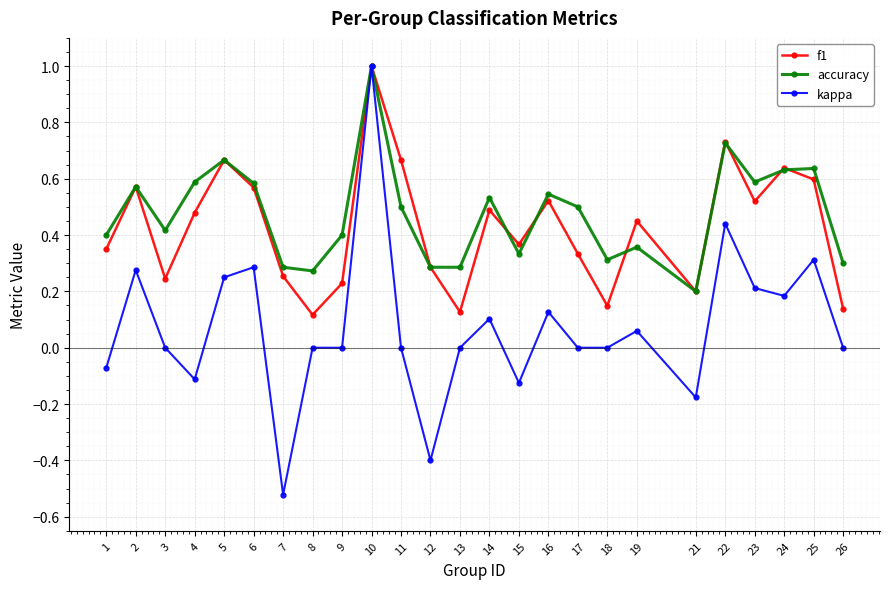

Does the chart have visible grid lines?

Yes